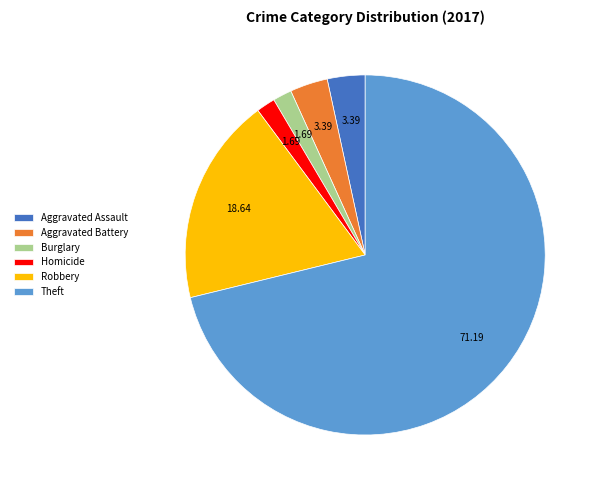

How many segments does this pie chart have?

6